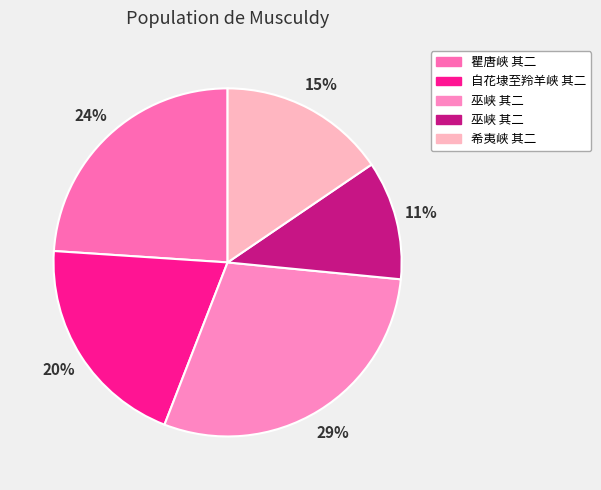

How many segments does this pie chart have?

5